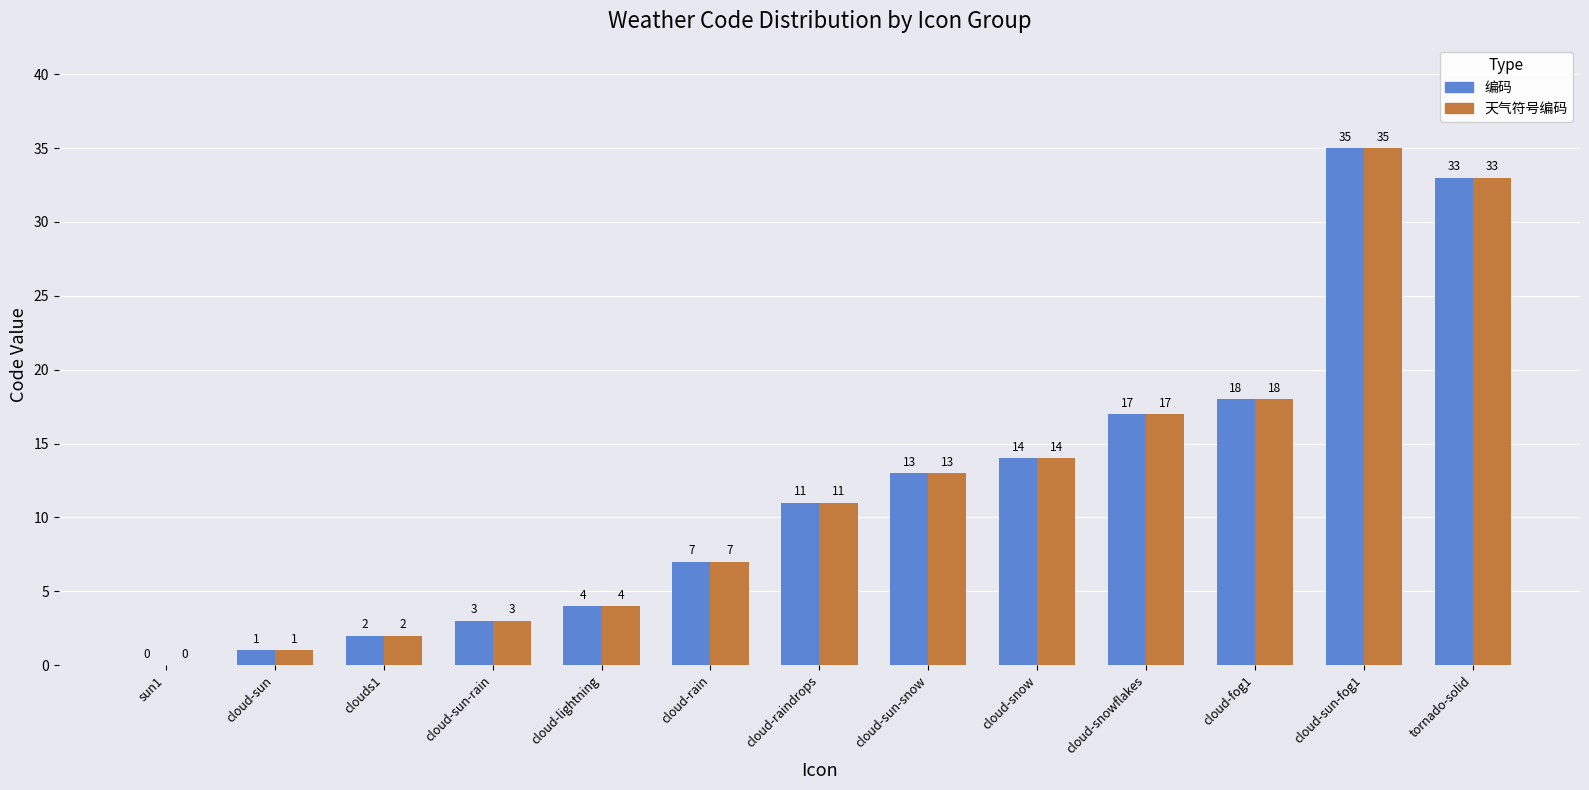

How many categories are shown in the chart?

13